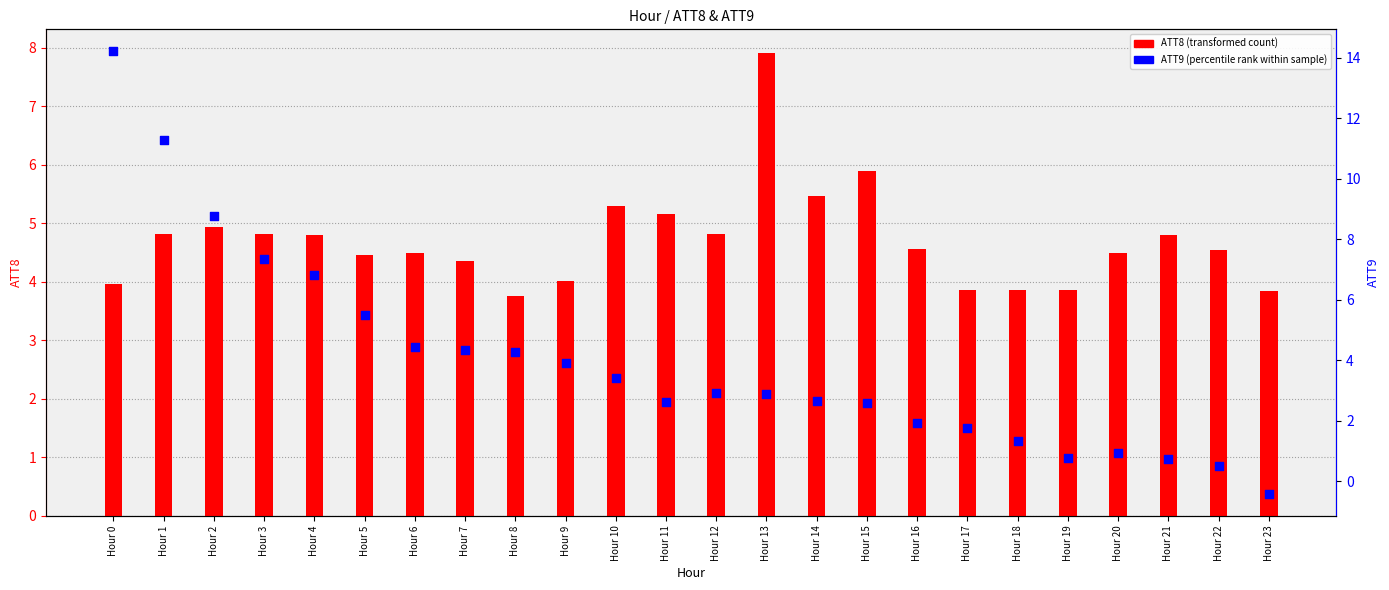

What are all the series names shown in the legend?

ATT8 (transformed count), ATT9 (percentile rank within sample)